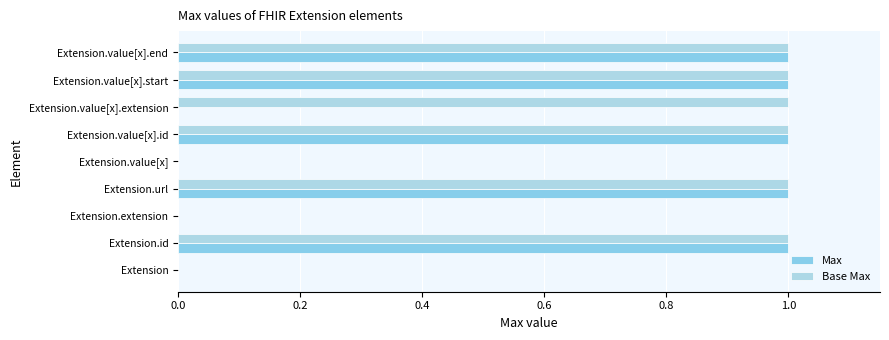

Count the number of categories in the chart.

9